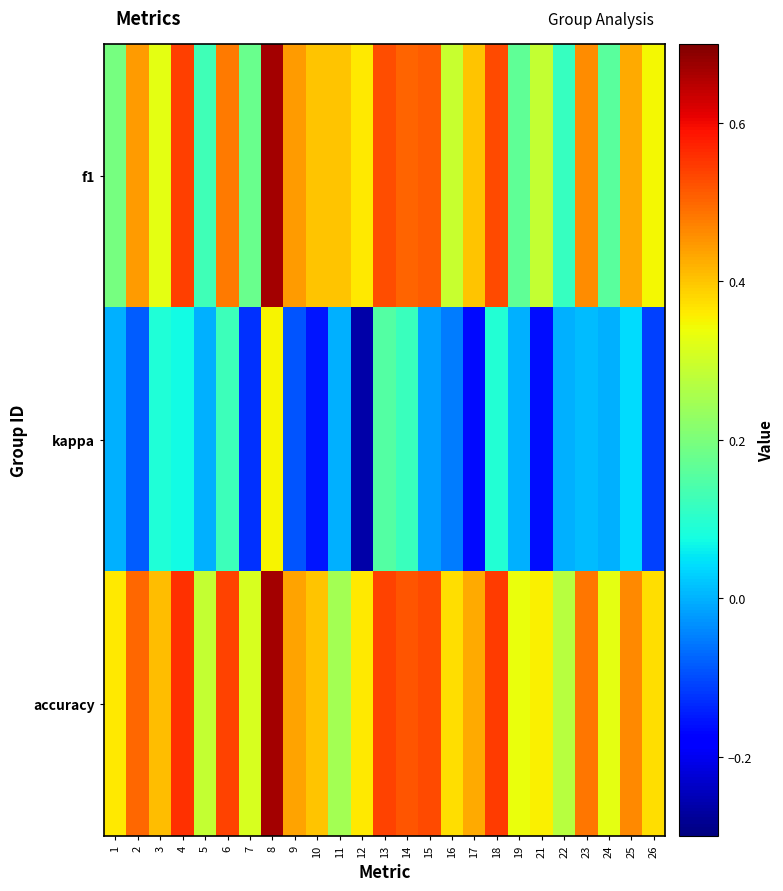

Reading left to right, list all the values displayed in this chart.

f1: 1=0.2	2=0.4	3=0.3	4=0.5	5=0.1	6=0.5	7=0.2	8=0.7	9=0.4	10=0.4	11=0.4	12=0.4	13=0.5	14=0.5	15=0.5	16=0.3	17=0.4	18=0.5	19=0.2	21=0.3	22=0.1	23=0.5	24=0.2	25=0.4	26=0.3
kappa: 1=0.0	2=-0.1	3=0.1	4=0.1	5=0.0	6=0.1	7=-0.1	8=0.4	9=-0.1	10=-0.2	11=0.0	12=-0.3	13=0.2	14=0.1	15=-0.0	16=-0.1	17=-0.2	18=0.1	19=0.0	21=-0.2	22=0.0	23=0.0	24=0.0	25=0.0	26=-0.1
accuracy: 1=0.4	2=0.5	3=0.4	4=0.6	5=0.3	6=0.5	7=0.3	8=0.7	9=0.4	10=0.4	11=0.2	12=0.4	13=0.5	14=0.5	15=0.5	16=0.4	17=0.4	18=0.5	19=0.3	21=0.4	22=0.3	23=0.5	24=0.3	25=0.5	26=0.4